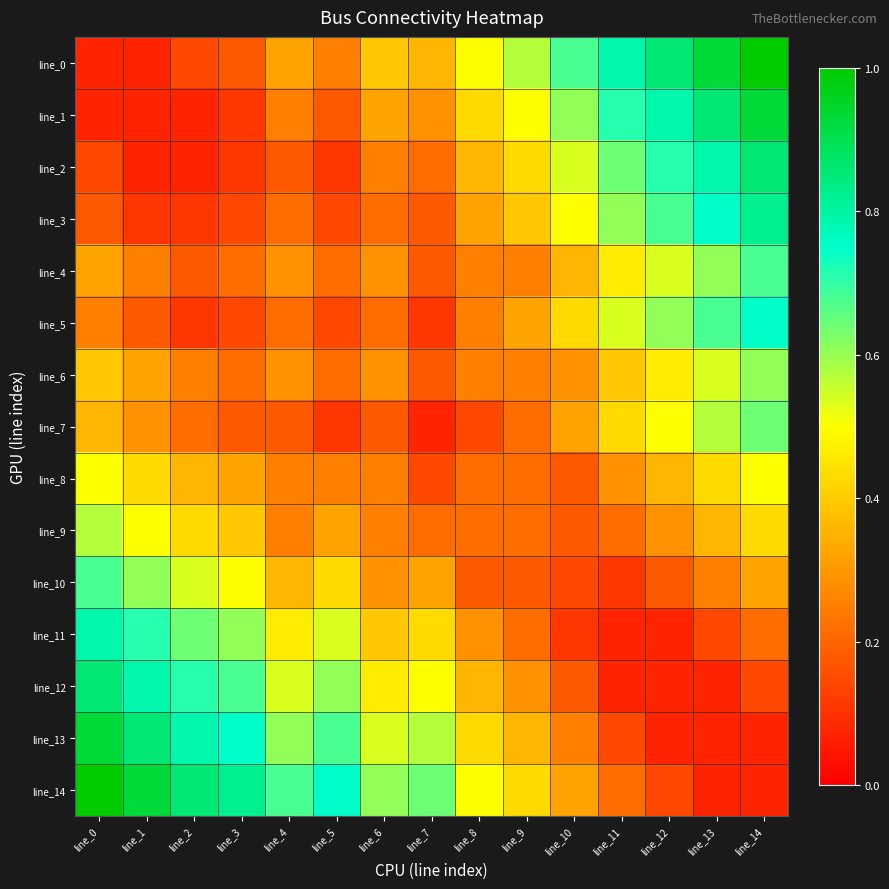

Reading left to right, transcribe all the data shown in this chart.

line_0: line_0=0.1	line_1=0.1	line_2=0.1	line_3=0.2	line_4=0.3	line_5=0.2	line_6=0.4	line_7=0.4	line_8=0.5	line_9=0.6	line_10=0.7	line_11=0.8	line_12=0.9	line_13=0.9	line_14=1.0
line_1: line_0=0.1	line_1=0.1	line_2=0.1	line_3=0.1	line_4=0.2	line_5=0.2	line_6=0.3	line_7=0.3	line_8=0.4	line_9=0.5	line_10=0.6	line_11=0.7	line_12=0.8	line_13=0.9	line_14=0.9
line_2: line_0=0.1	line_1=0.1	line_2=0.1	line_3=0.1	line_4=0.2	line_5=0.1	line_6=0.2	line_7=0.2	line_8=0.4	line_9=0.4	line_10=0.5	line_11=0.6	line_12=0.7	line_13=0.8	line_14=0.9
line_3: line_0=0.2	line_1=0.1	line_2=0.1	line_3=0.1	line_4=0.2	line_5=0.1	line_6=0.2	line_7=0.2	line_8=0.3	line_9=0.4	line_10=0.5	line_11=0.6	line_12=0.7	line_13=0.8	line_14=0.8
line_4: line_0=0.3	line_1=0.2	line_2=0.2	line_3=0.2	line_4=0.3	line_5=0.2	line_6=0.3	line_7=0.2	line_8=0.2	line_9=0.2	line_10=0.4	line_11=0.5	line_12=0.5	line_13=0.6	line_14=0.7
line_5: line_0=0.2	line_1=0.2	line_2=0.1	line_3=0.1	line_4=0.2	line_5=0.1	line_6=0.2	line_7=0.1	line_8=0.2	line_9=0.3	line_10=0.4	line_11=0.5	line_12=0.6	line_13=0.7	line_14=0.8
line_6: line_0=0.4	line_1=0.3	line_2=0.2	line_3=0.2	line_4=0.3	line_5=0.2	line_6=0.3	line_7=0.2	line_8=0.2	line_9=0.2	line_10=0.3	line_11=0.4	line_12=0.5	line_13=0.5	line_14=0.6
line_7: line_0=0.4	line_1=0.3	line_2=0.2	line_3=0.2	line_4=0.2	line_5=0.1	line_6=0.2	line_7=0.1	line_8=0.1	line_9=0.2	line_10=0.3	line_11=0.4	line_12=0.5	line_13=0.6	line_14=0.6
line_8: line_0=0.5	line_1=0.4	line_2=0.4	line_3=0.3	line_4=0.2	line_5=0.2	line_6=0.2	line_7=0.1	line_8=0.2	line_9=0.2	line_10=0.2	line_11=0.3	line_12=0.4	line_13=0.4	line_14=0.5
line_9: line_0=0.6	line_1=0.5	line_2=0.4	line_3=0.4	line_4=0.2	line_5=0.3	line_6=0.2	line_7=0.2	line_8=0.2	line_9=0.2	line_10=0.2	line_11=0.2	line_12=0.3	line_13=0.4	line_14=0.4
line_10: line_0=0.7	line_1=0.6	line_2=0.5	line_3=0.5	line_4=0.4	line_5=0.4	line_6=0.3	line_7=0.3	line_8=0.2	line_9=0.2	line_10=0.1	line_11=0.1	line_12=0.2	line_13=0.2	line_14=0.3
line_11: line_0=0.8	line_1=0.7	line_2=0.6	line_3=0.6	line_4=0.5	line_5=0.5	line_6=0.4	line_7=0.4	line_8=0.3	line_9=0.2	line_10=0.1	line_11=0.1	line_12=0.1	line_13=0.1	line_14=0.2
line_12: line_0=0.9	line_1=0.8	line_2=0.7	line_3=0.7	line_4=0.5	line_5=0.6	line_6=0.5	line_7=0.5	line_8=0.4	line_9=0.3	line_10=0.2	line_11=0.1	line_12=0.1	line_13=0.1	line_14=0.1
line_13: line_0=0.9	line_1=0.9	line_2=0.8	line_3=0.8	line_4=0.6	line_5=0.7	line_6=0.5	line_7=0.6	line_8=0.4	line_9=0.4	line_10=0.2	line_11=0.1	line_12=0.1	line_13=0.1	line_14=0.1
line_14: line_0=1.0	line_1=0.9	line_2=0.9	line_3=0.8	line_4=0.7	line_5=0.8	line_6=0.6	line_7=0.6	line_8=0.5	line_9=0.4	line_10=0.3	line_11=0.2	line_12=0.1	line_13=0.1	line_14=0.1